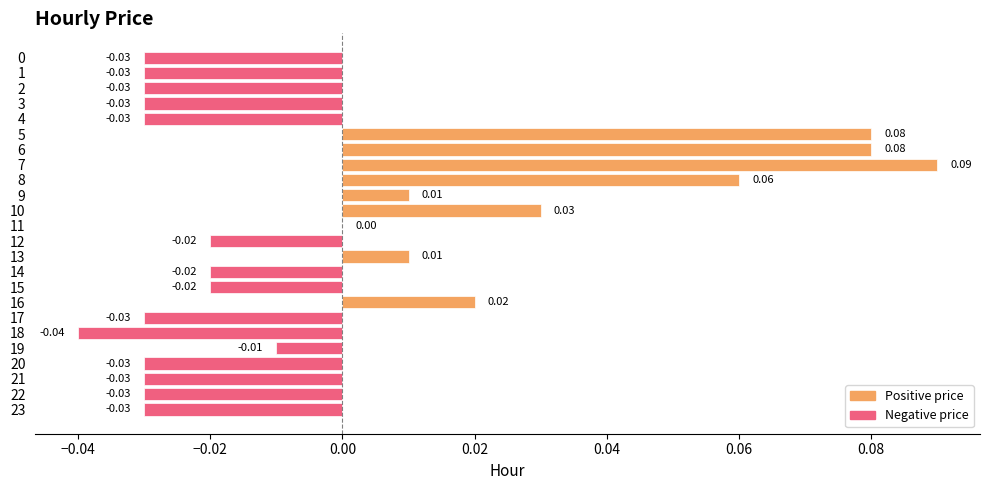

Between 10 and 7, which is larger?

7